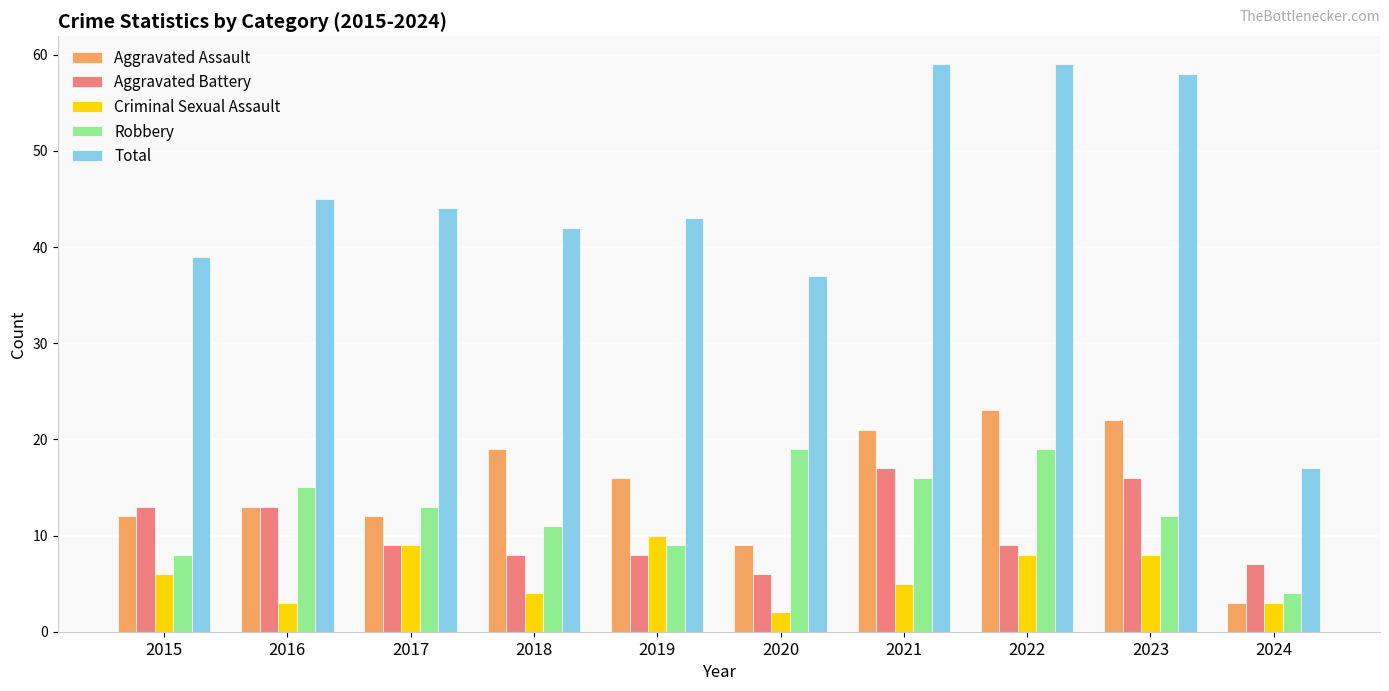

Reading right to left, what are all the values shown in this chart?

Aggravated Assault: 2024=3	2023=22	2022=23	2021=21	2020=9	2019=16	2018=19	2017=12	2016=13	2015=12
Aggravated Battery: 2024=7	2023=16	2022=9	2021=17	2020=6	2019=8	2018=8	2017=9	2016=13	2015=13
Criminal Sexual Assault: 2024=3	2023=8	2022=8	2021=5	2020=2	2019=10	2018=4	2017=9	2016=3	2015=6
Robbery: 2024=4	2023=12	2022=19	2021=16	2020=19	2019=9	2018=11	2017=13	2016=15	2015=8
Total: 2024=17	2023=58	2022=59	2021=59	2020=37	2019=43	2018=42	2017=44	2016=45	2015=39